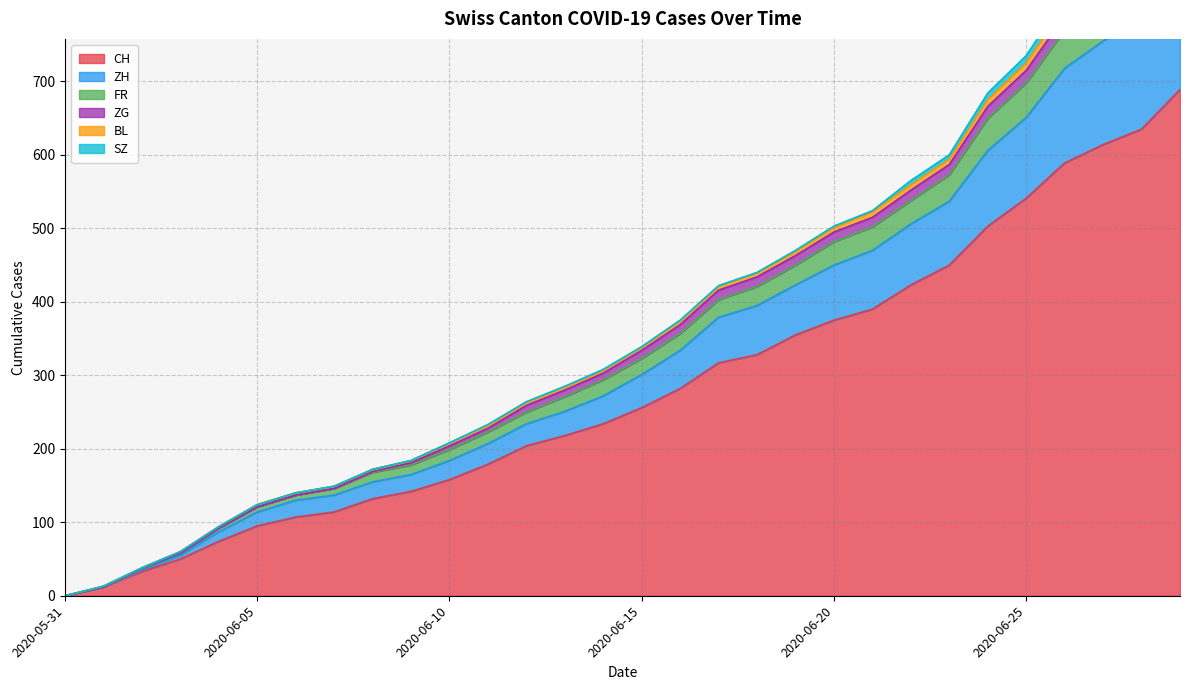

What is the maximum value for CH?

689